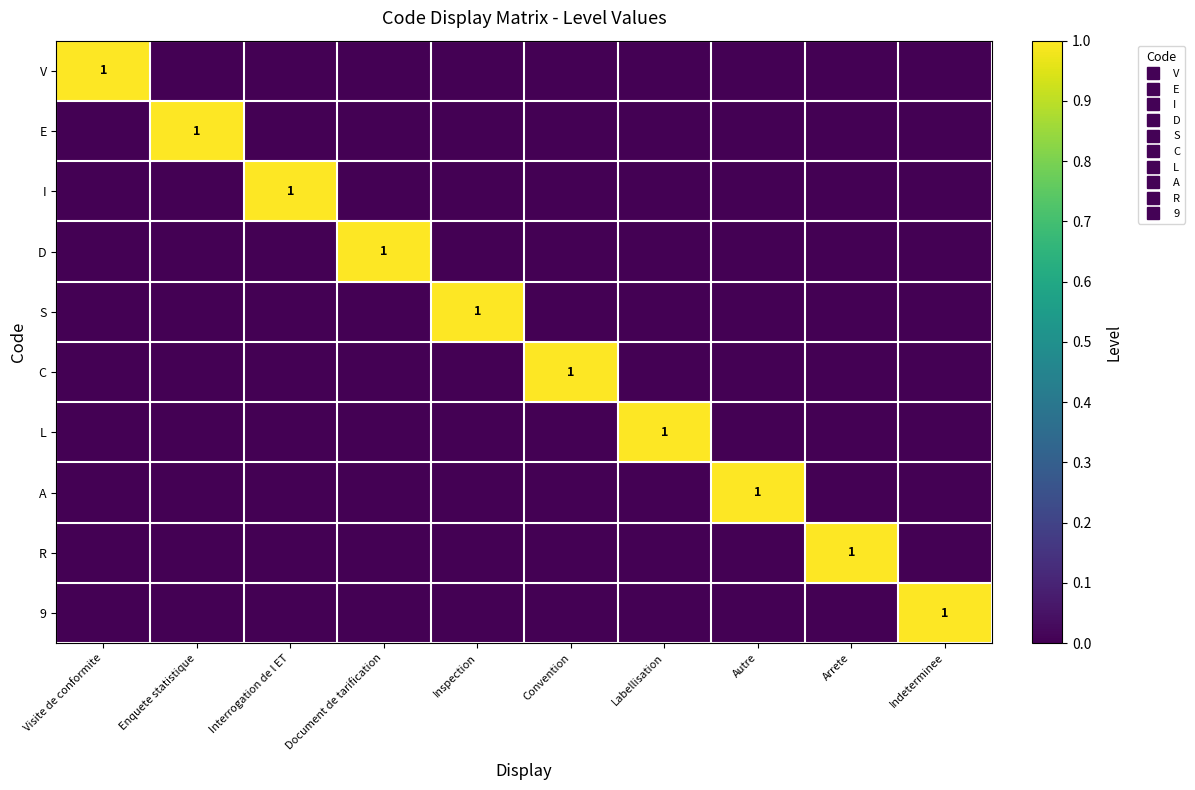

How many values in E are above zero?

1